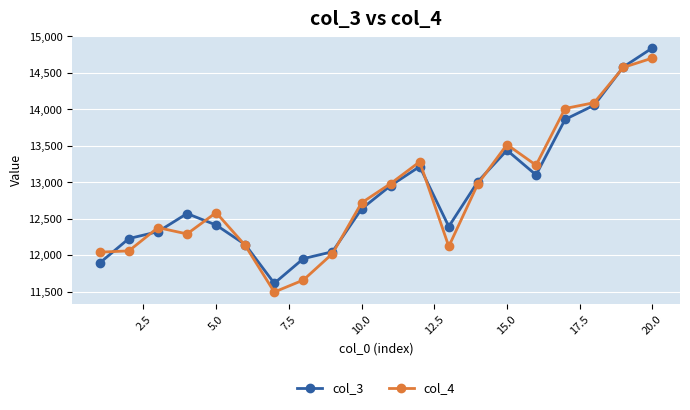

How many data points in col_3 are above 12632?

10